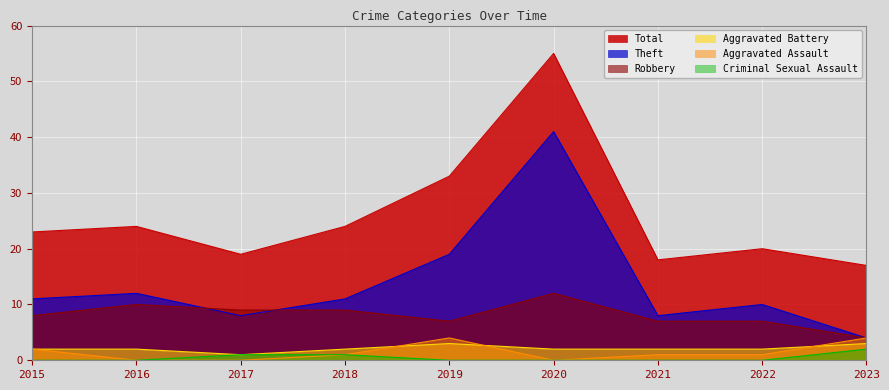

Between 2022 and 2023, which series saw the biggest shift?

Theft